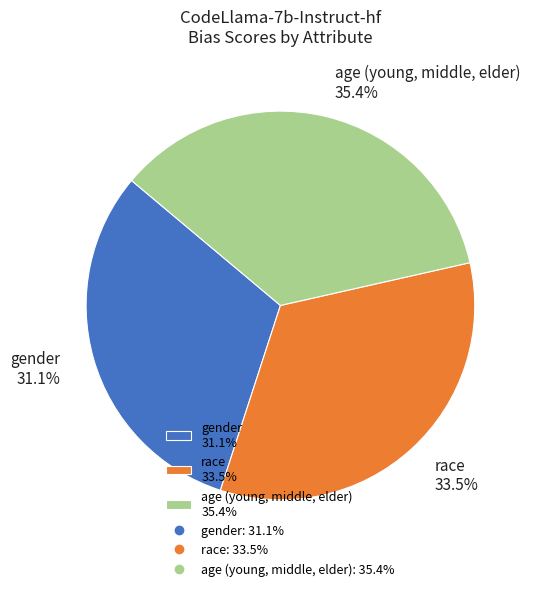

Does any single category account for the majority?

No